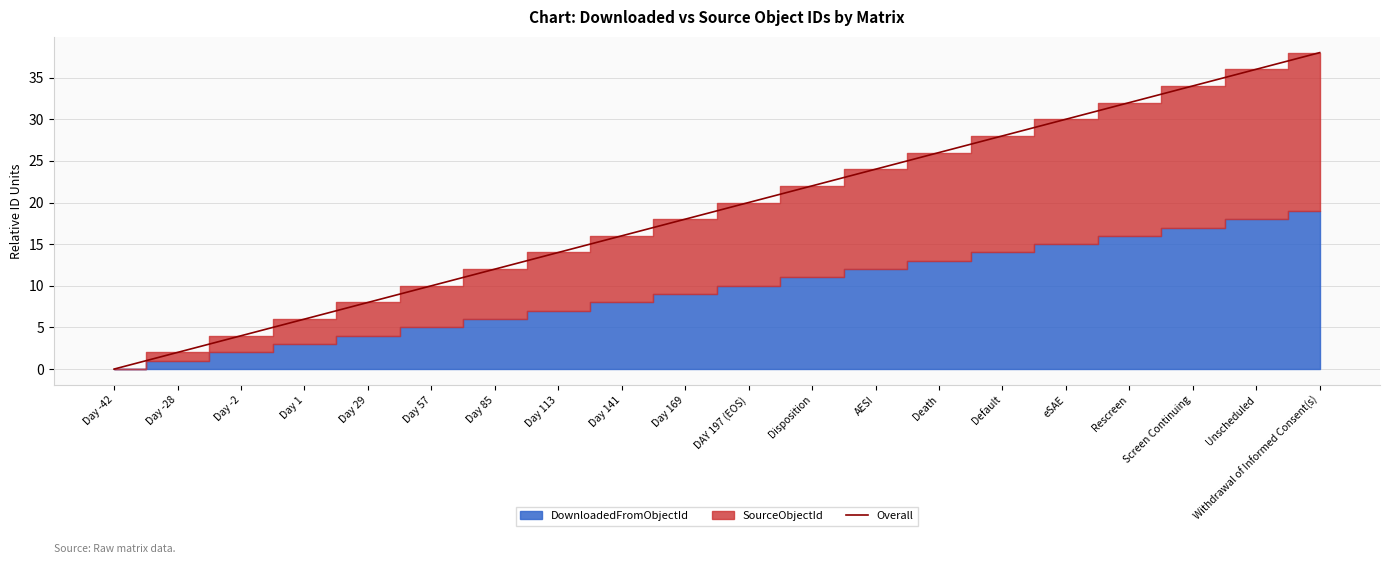

Rank the categories by value from highest to lowest.

Withdrawal of Informed Consent(s), Unscheduled, Screen Continuing, Rescreen, eSAE, Default, Death, AESI, Disposition, DAY 197 (EOS), Day 169, Day 141, Day 113, Day 85, Day 57, Day 29, Day 1, Day -2, Day -28, Day -42